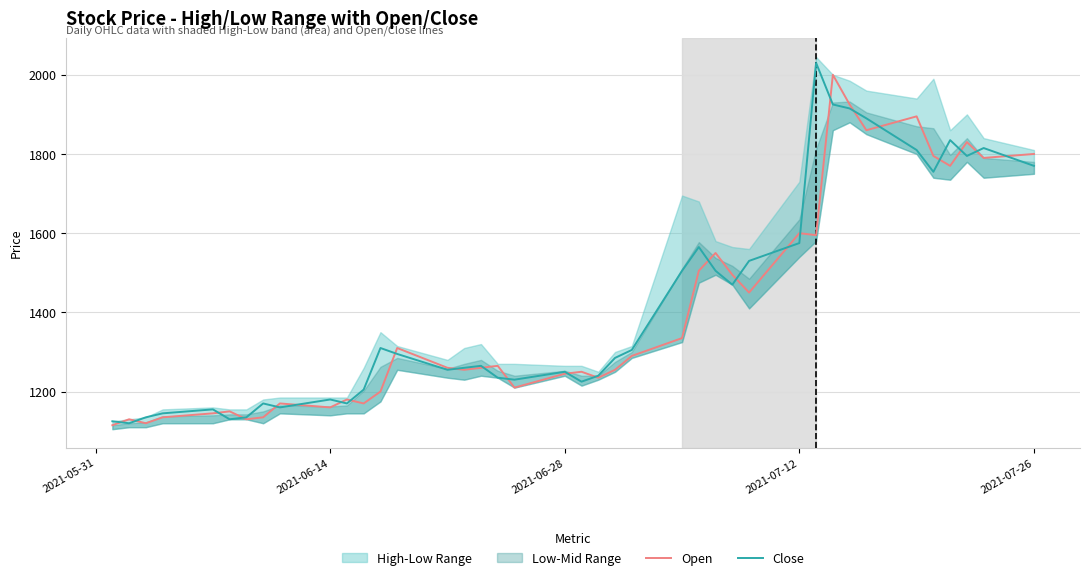

Which series has the largest total across all categories?

Close